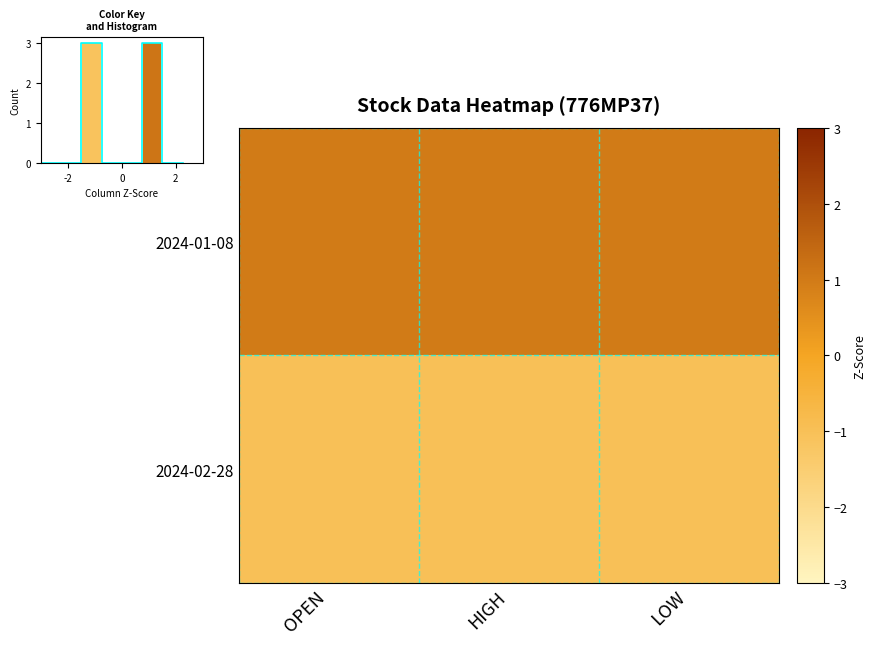

The 2024-01-08 series shows 1 at OPEN. True or false?

True